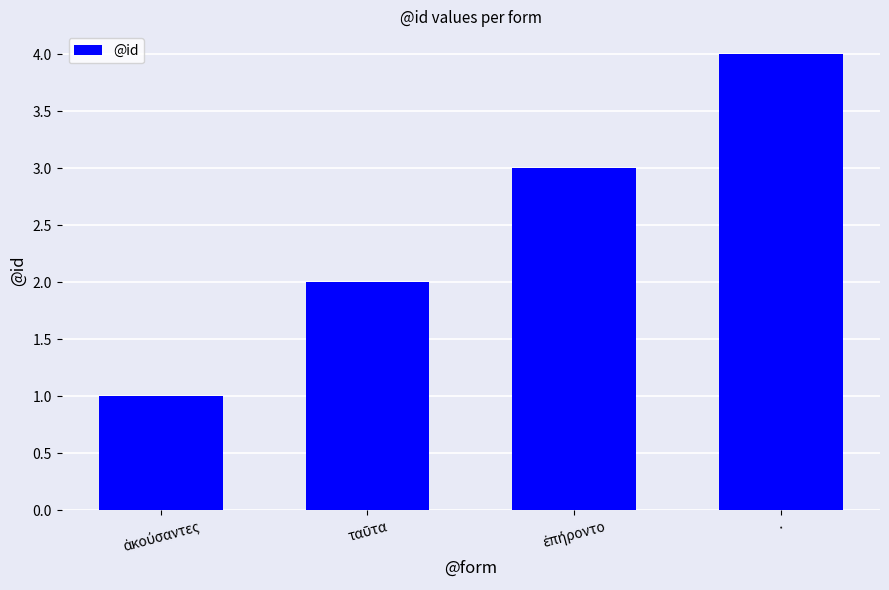

What is the label of the 1st bar from the right?

·